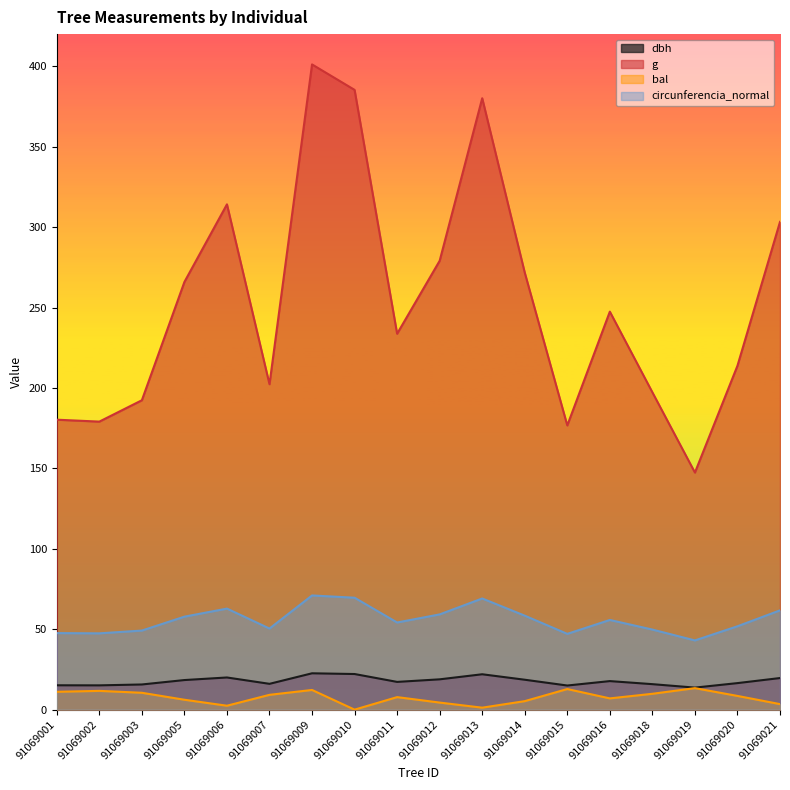

How many values in bal are above zero?

17